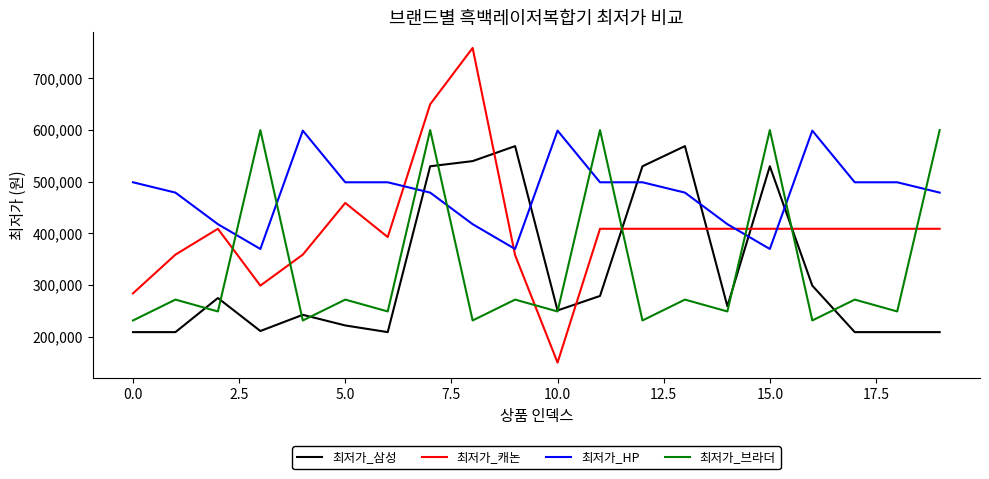

Which series has the largest total across all categories?

최저가_HP